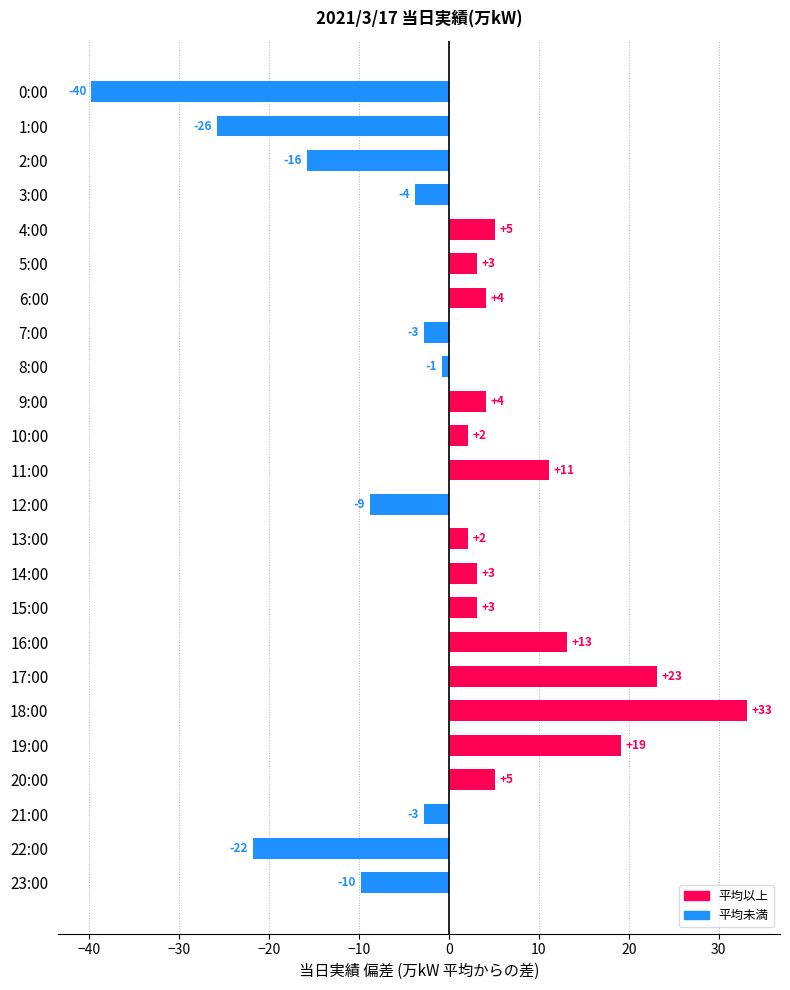

How many bars are there in total?

24